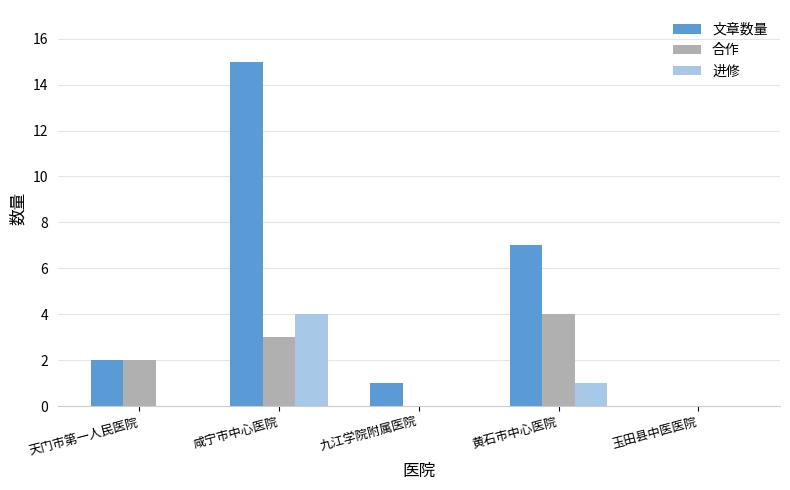

The 进修 series shows 2 at 天门市第一人民医院. True or false?

False